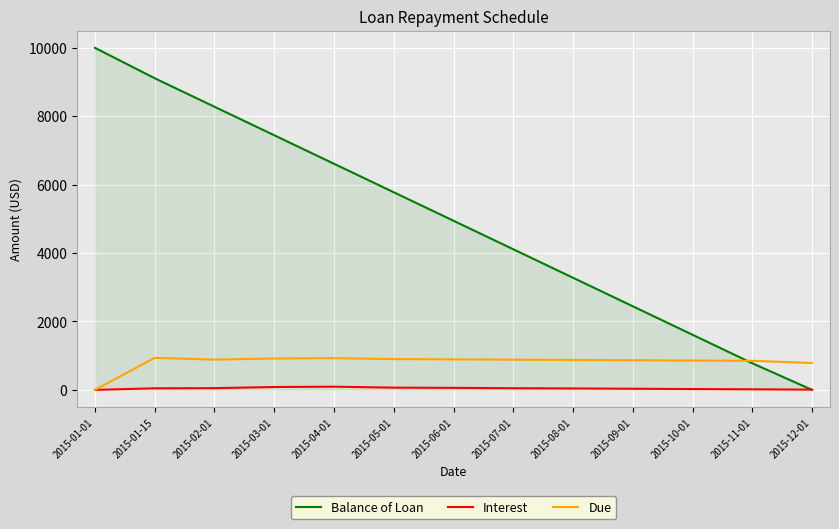

Where does the Interest series first go above 46?

2015-01-15